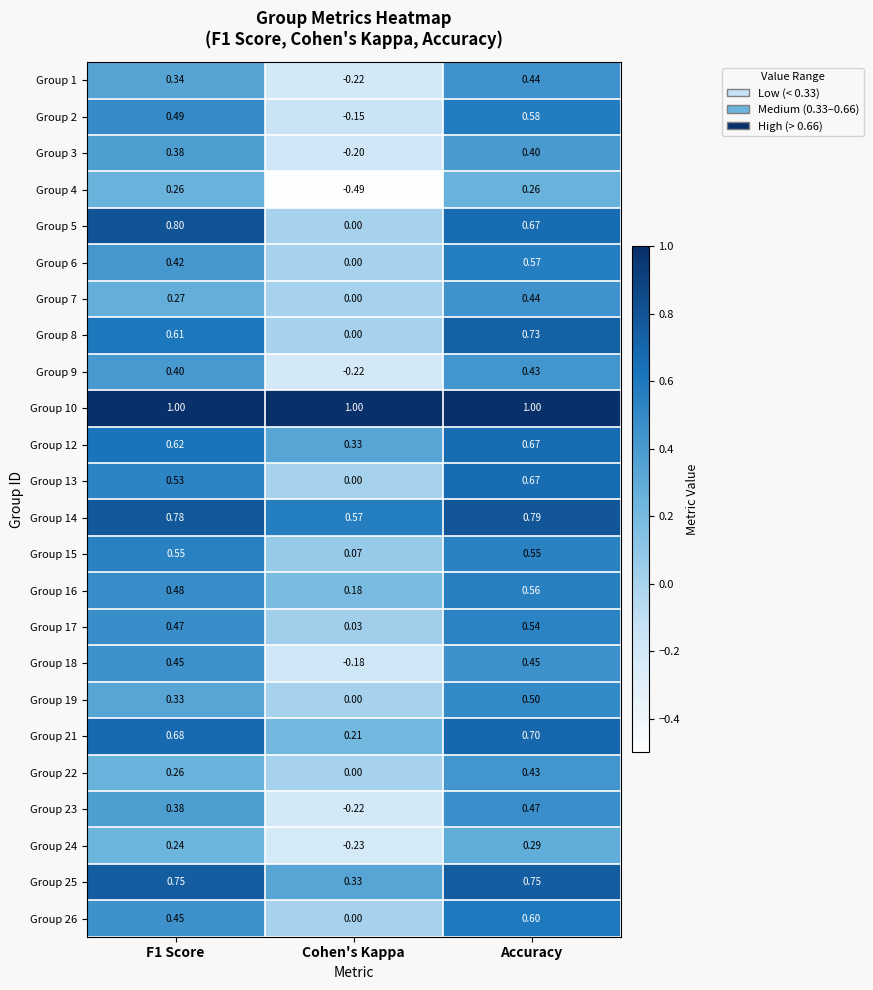

Where is Group 8 nearest to the value 0?

Cohen's Kappa